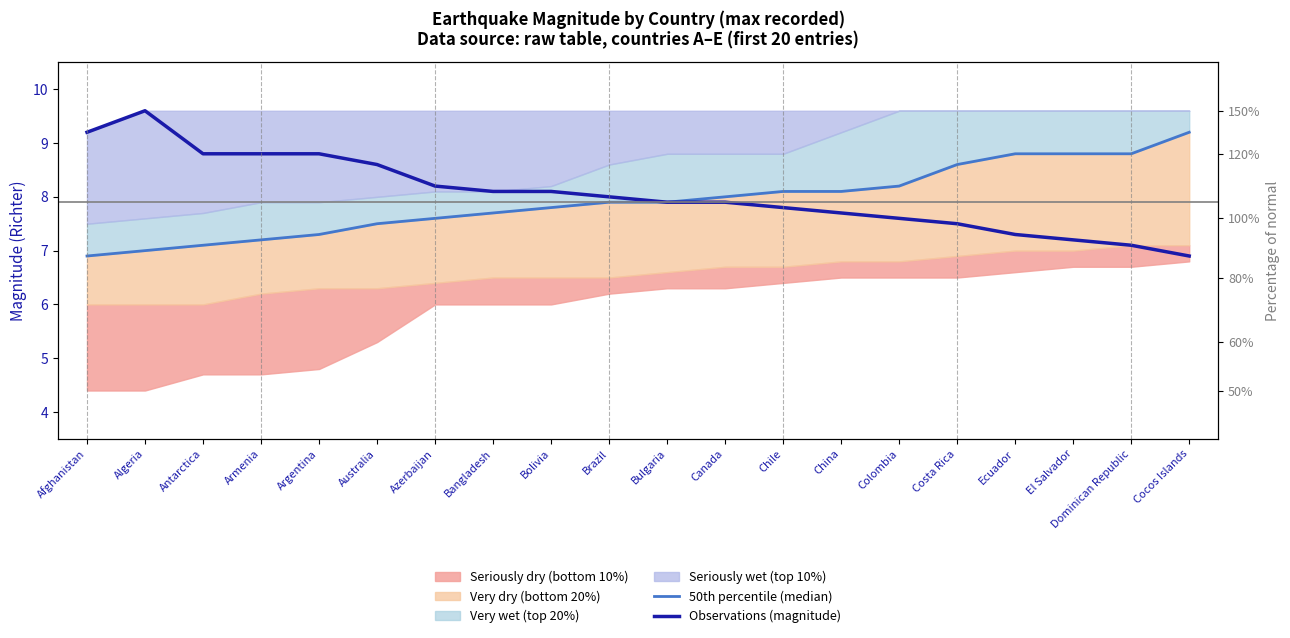

What is the difference between the maximum and second lowest values in the 50th percentile (median) series?

2.2